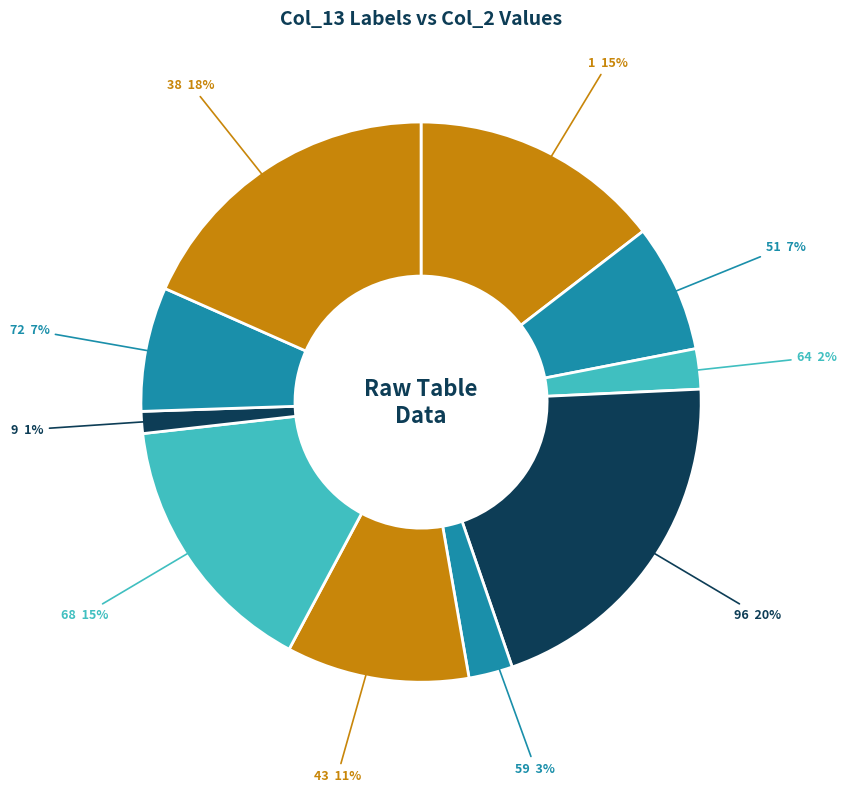

Do 51 and 96 together represent more than half of the pie?

No